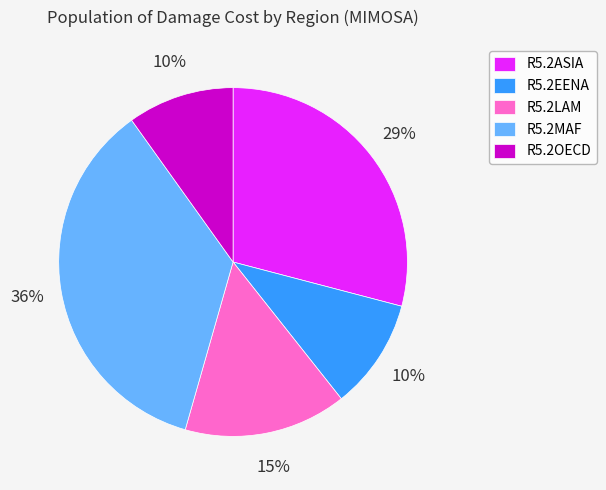

The R5.2LAM slice represents 8% of the pie. True or false?

False